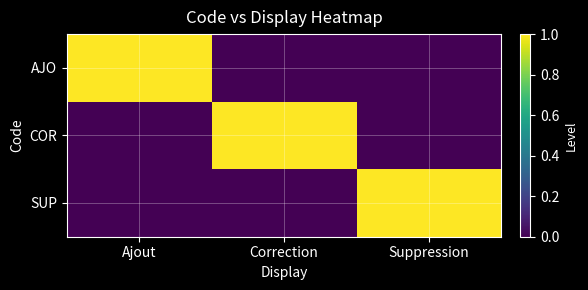

Which has a higher value, Suppression or Ajout?

Ajout